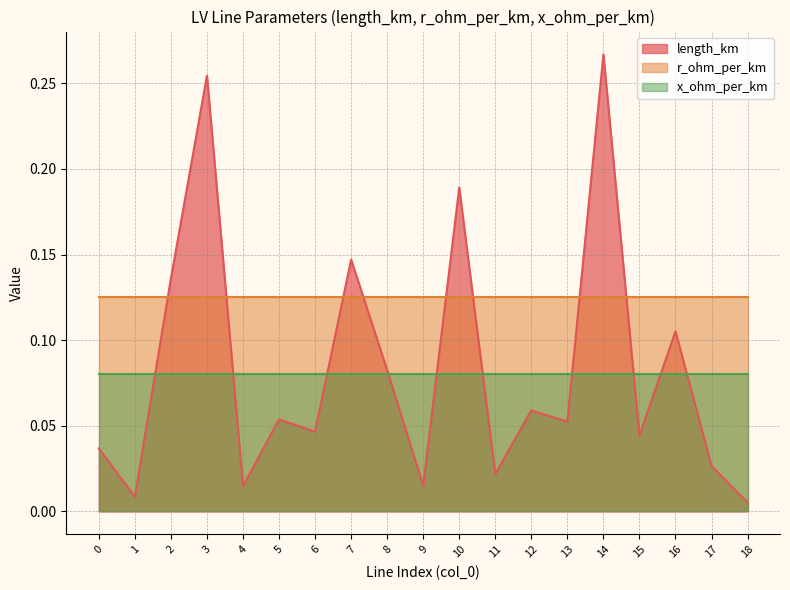

The value of r_ohm_per_km at 18 is 0.1. True or false?

True